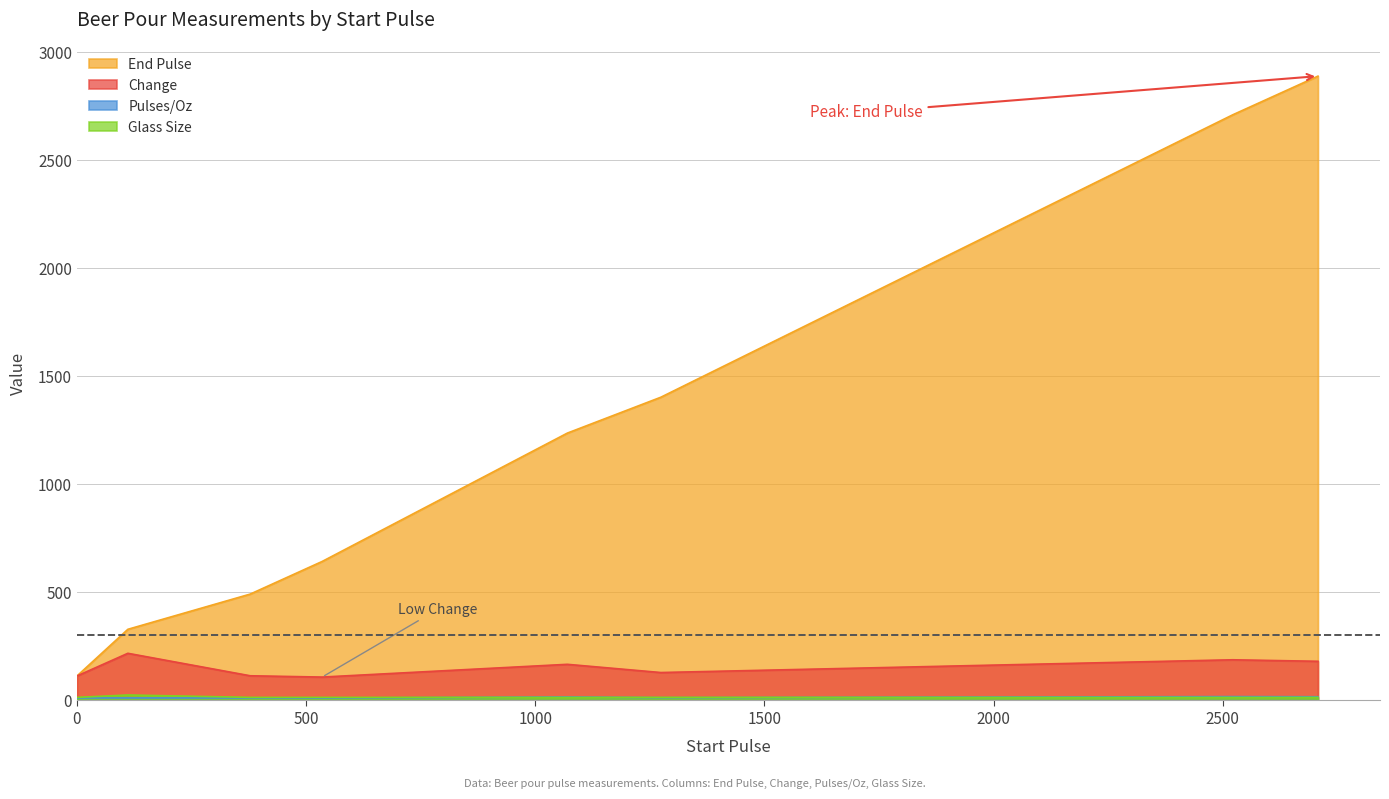

Where does the Pulses/Oz series first go above 10?

1070